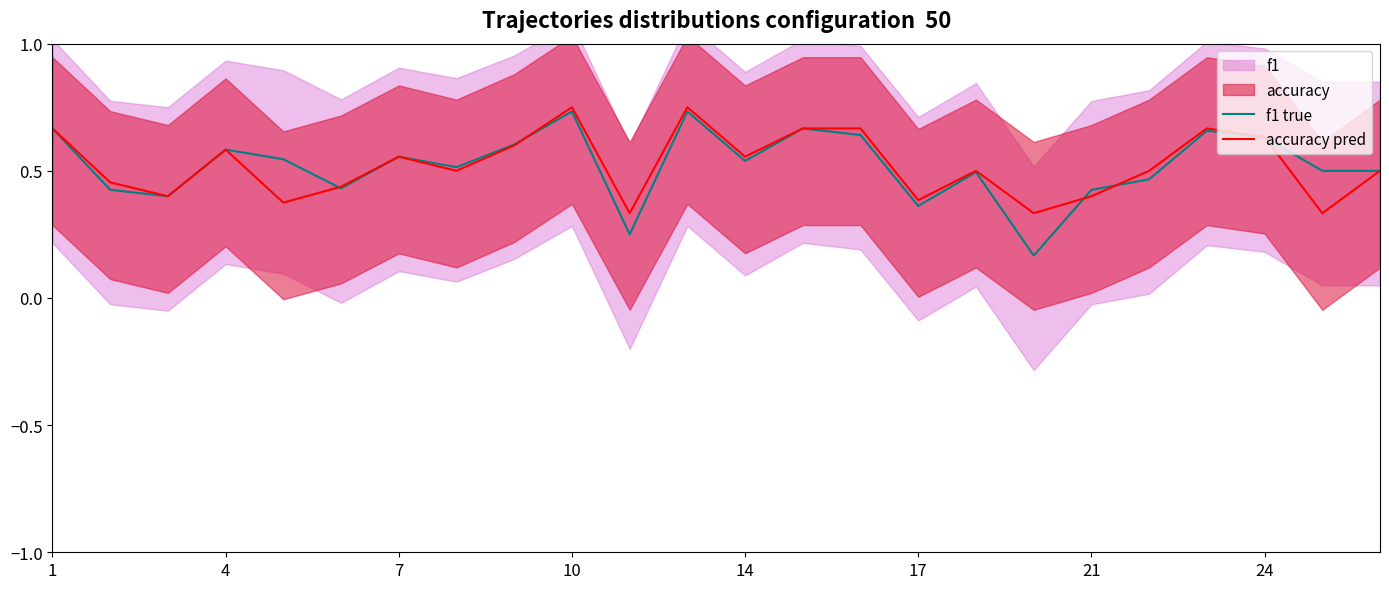

The value of accuracy pred at 19 is 0.5. True or false?

True